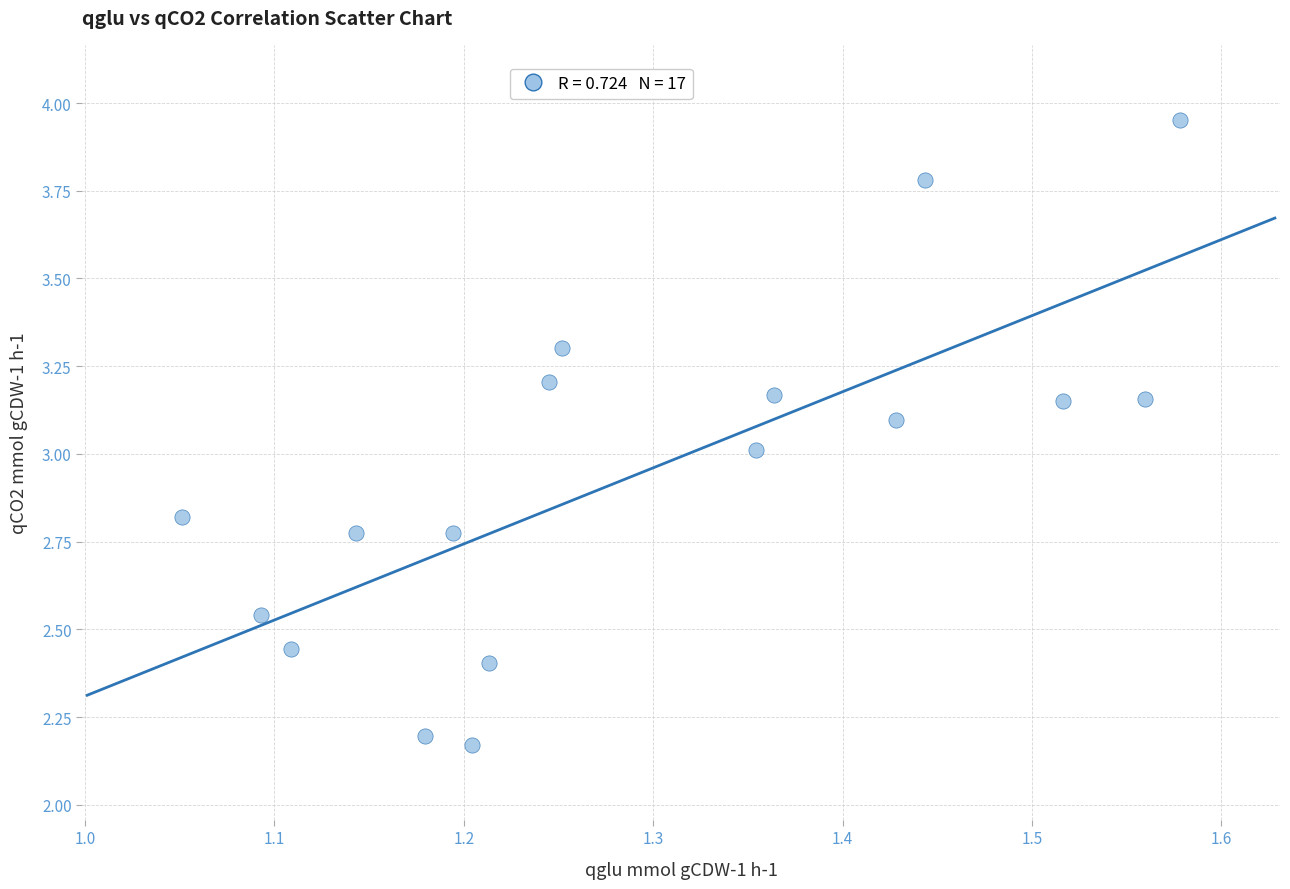

What is the range of X values (max minus min)?

0.5